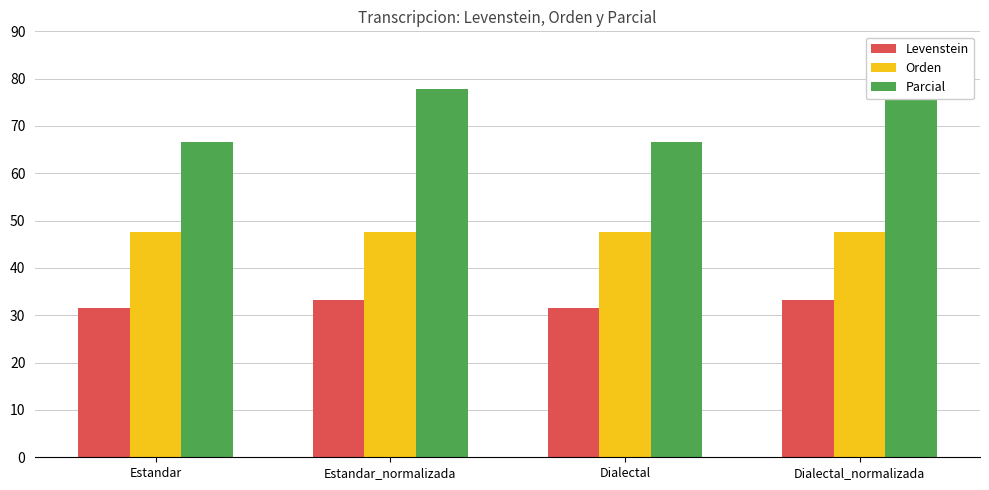

At how many categories does at least one series exceed 62?

4